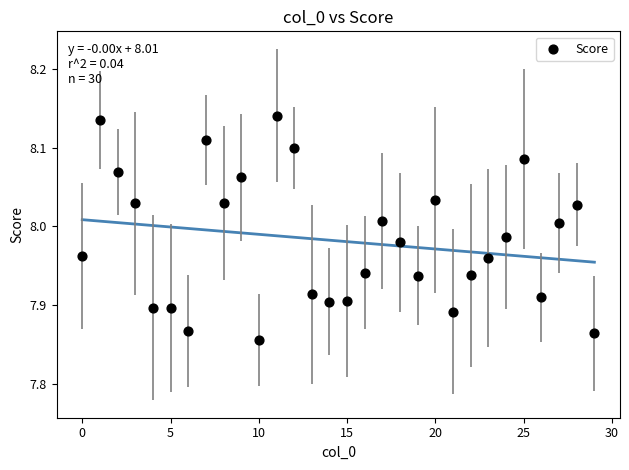

What is the range of Y values (max minus min)?

0.3